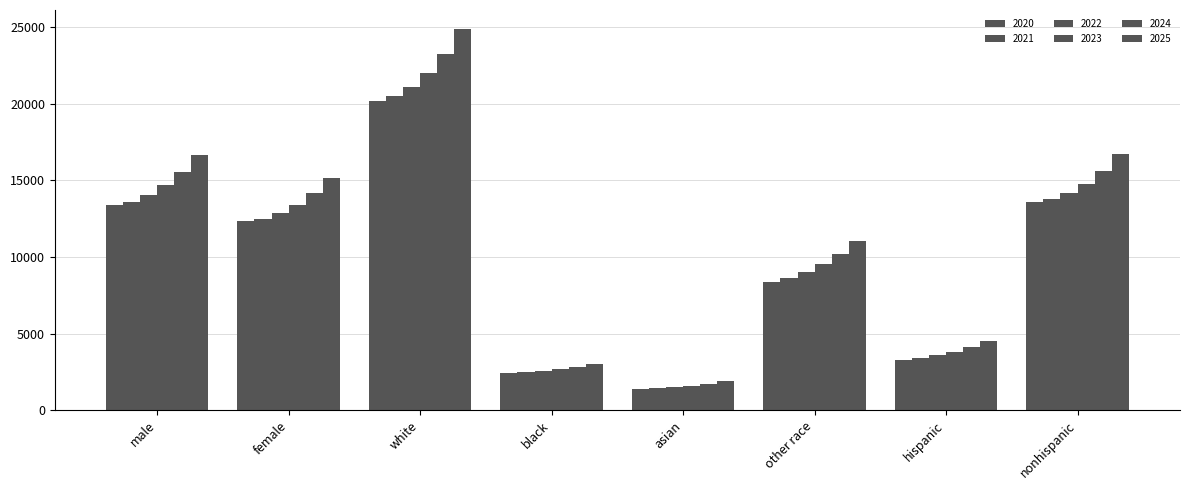

What is the sum of all 2023 values?

82483.7